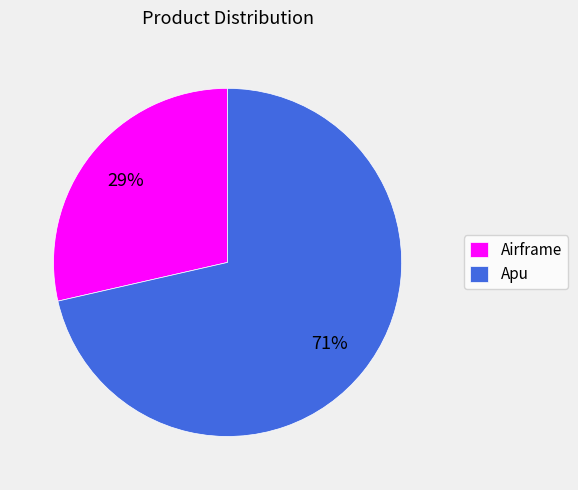

Do Apu and Airframe together represent more than half of the pie?

Yes